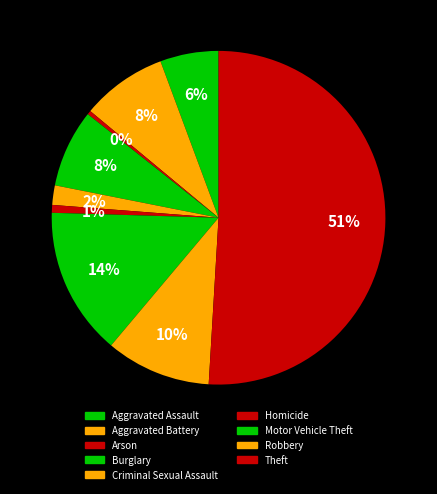

Count the number of slices in the pie.

9